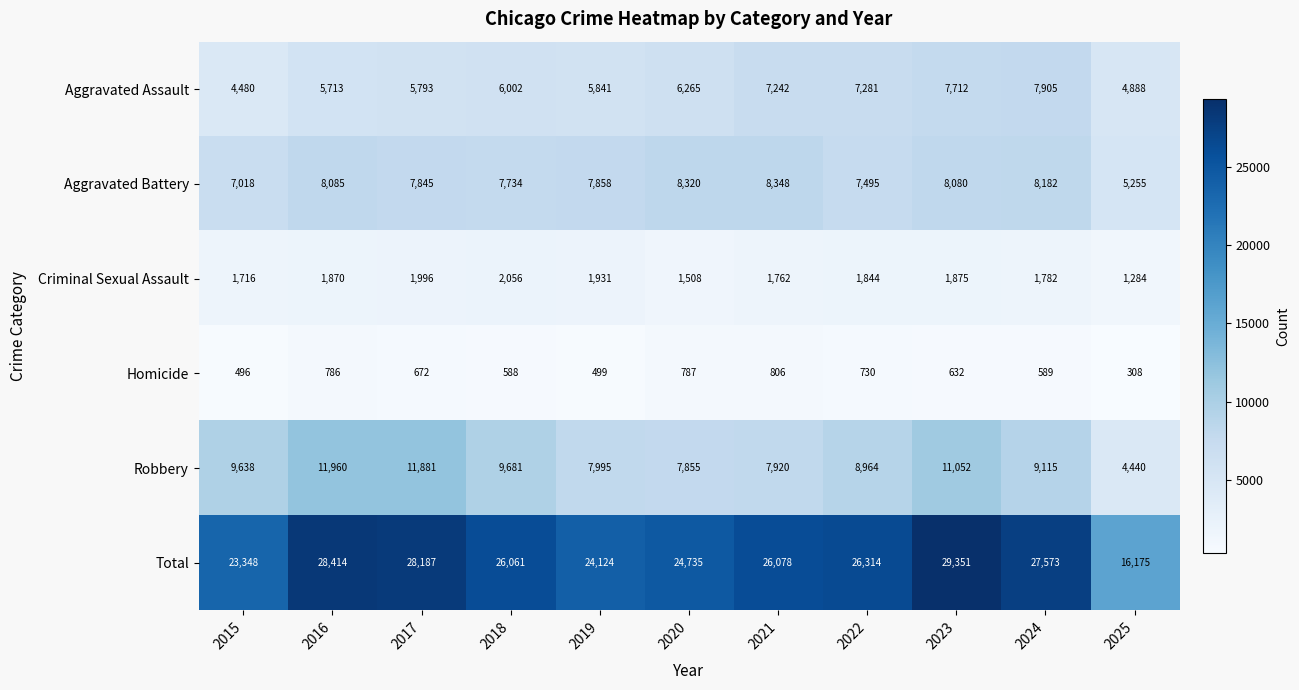

Which label corresponds to the largest value in the chart?

2023